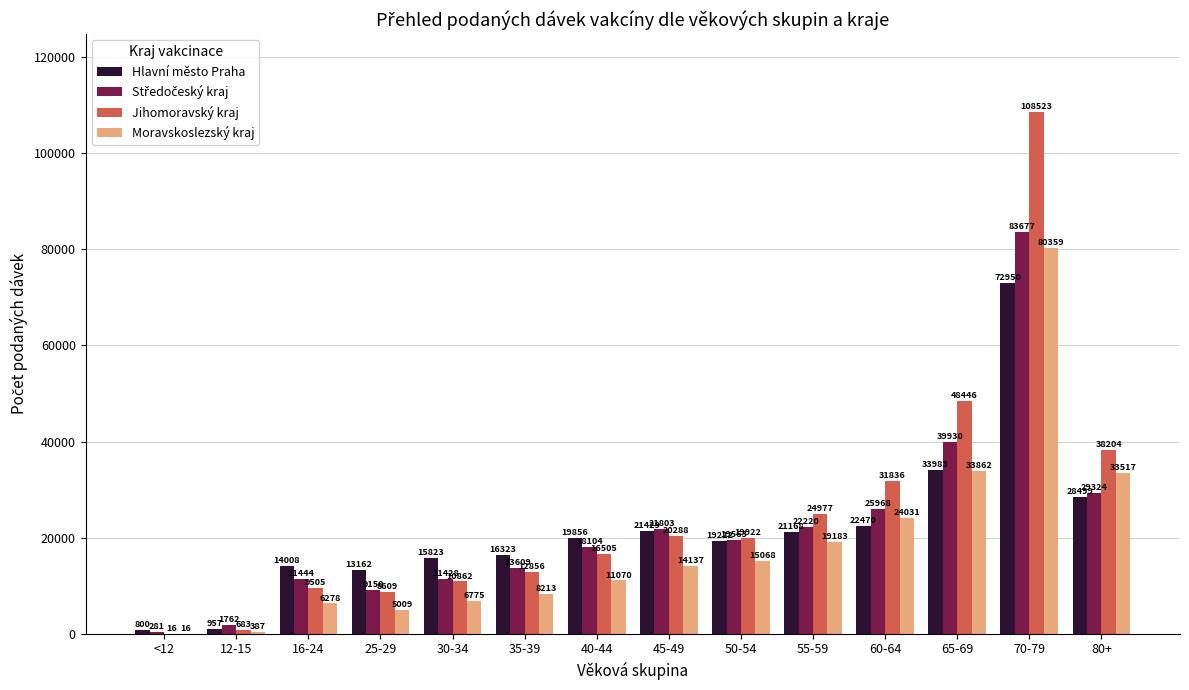

Which category has the highest value across all series?

70-79